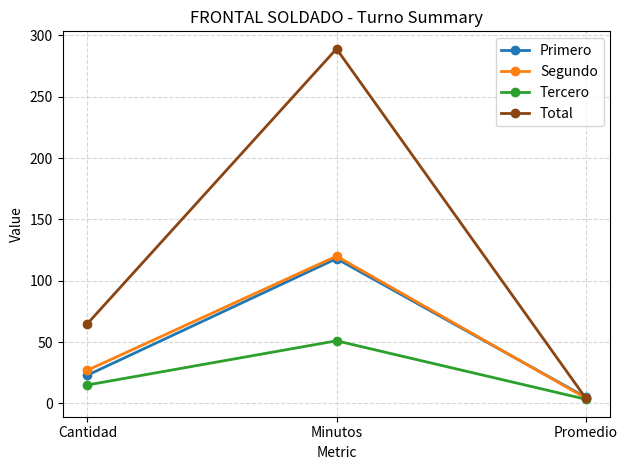

Is the value of Primero at Cantidad greater than the value of Segundo at Minutos?

No